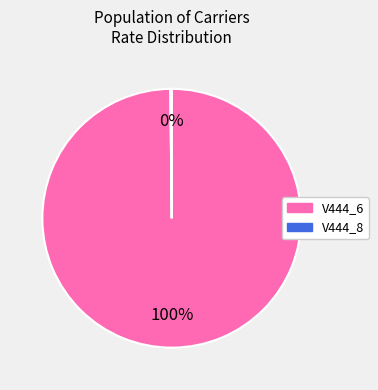

To the nearest percent, what portion does V444_6 represent?

100%